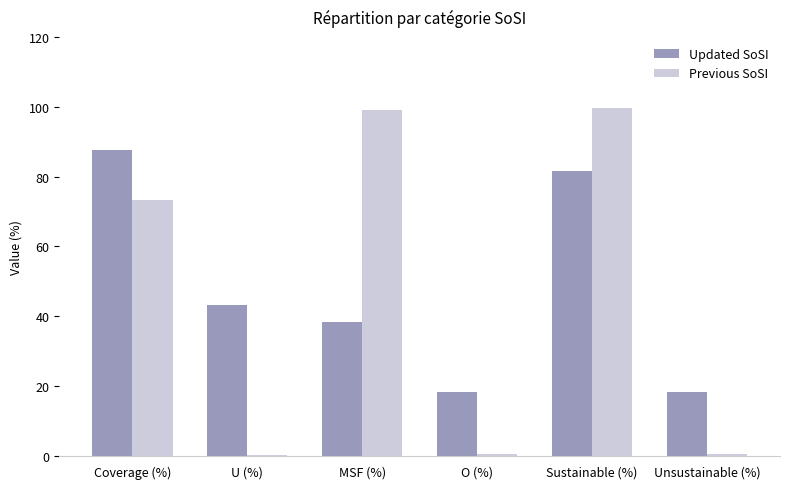

The Updated SoSI series shows 118.4 at Coverage (%). True or false?

False